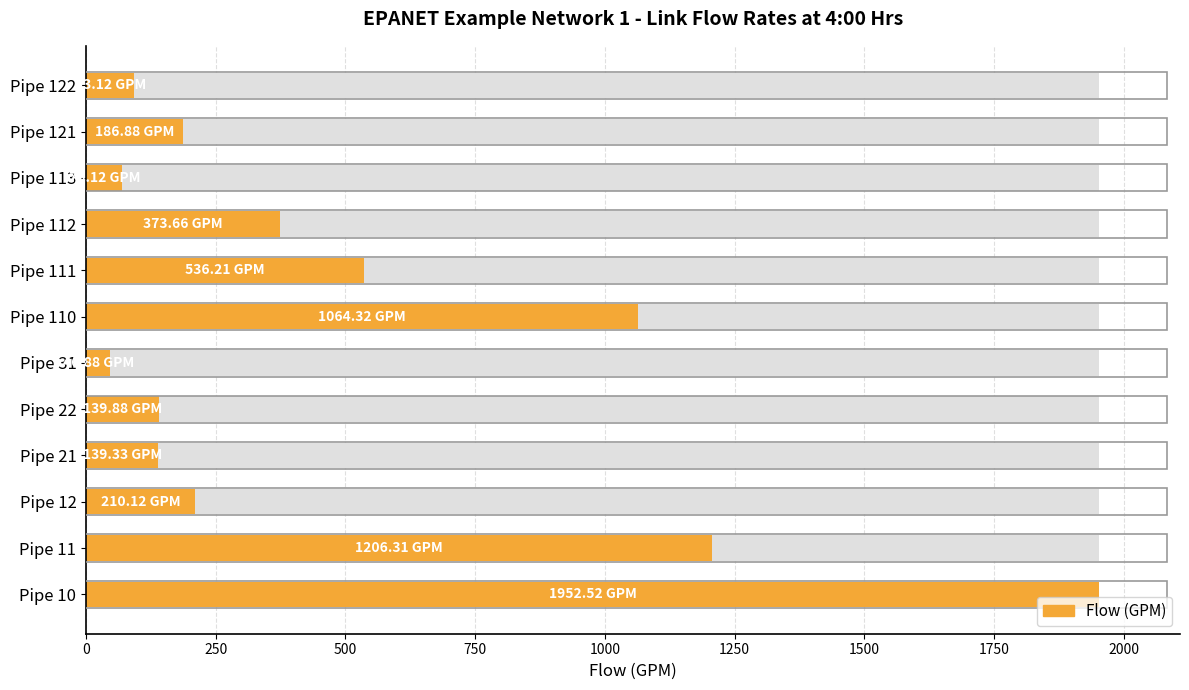

What is the value of the 1st bar from the left?

1952.5